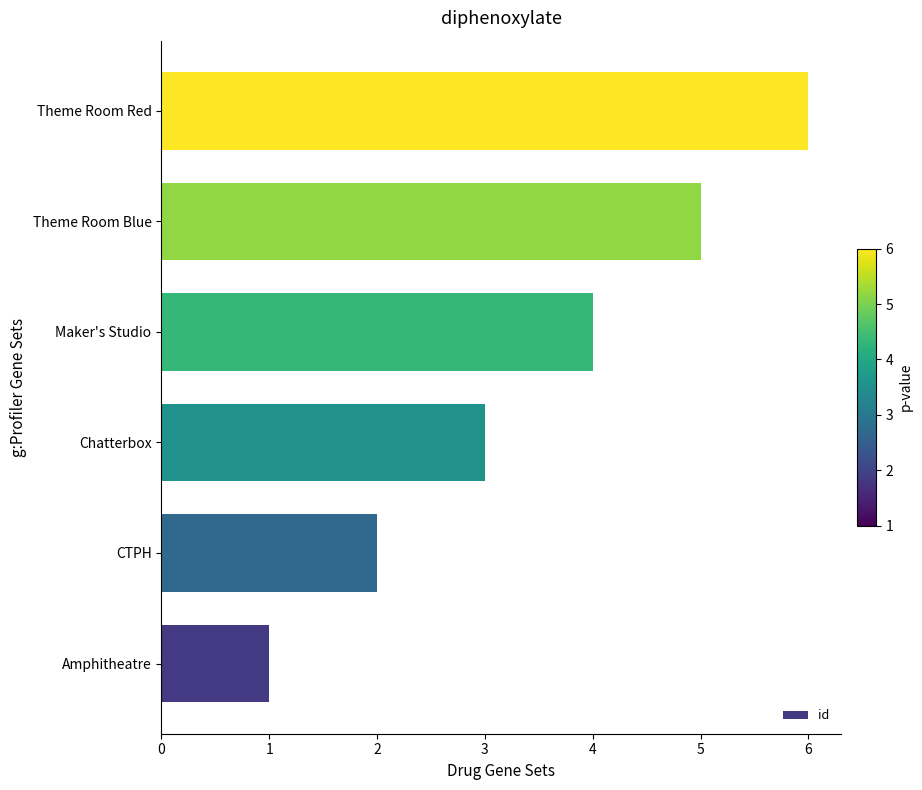

Rank the categories by value from lowest to highest.

Amphitheatre, CTPH, Chatterbox, Maker's Studio, Theme Room Blue, Theme Room Red